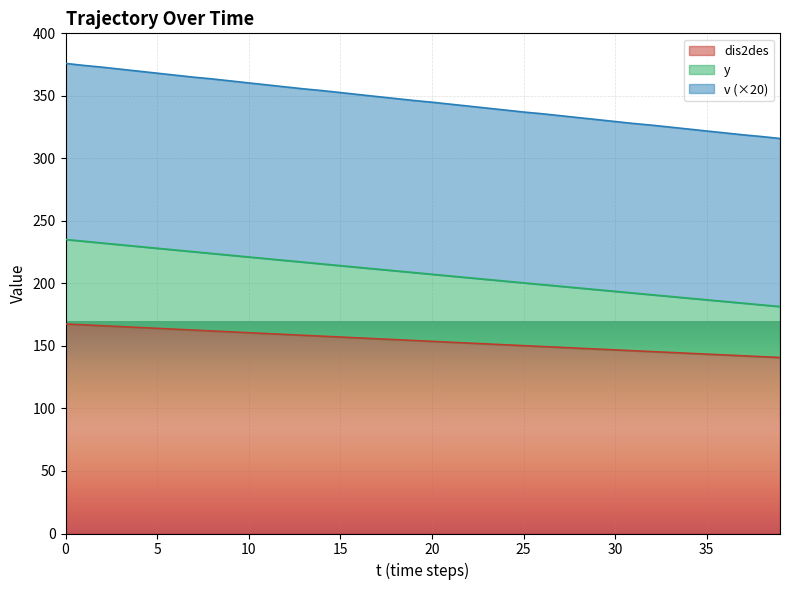

What is the minimum value for dis2des?

140.8